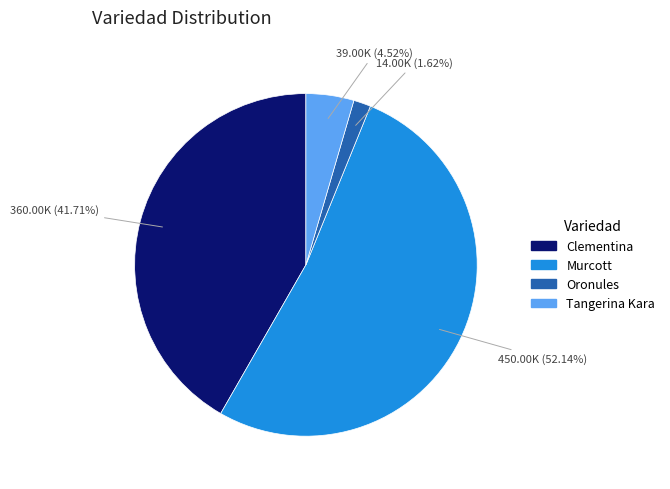

What percentage is the Clementina slice, to the nearest percent?

42%